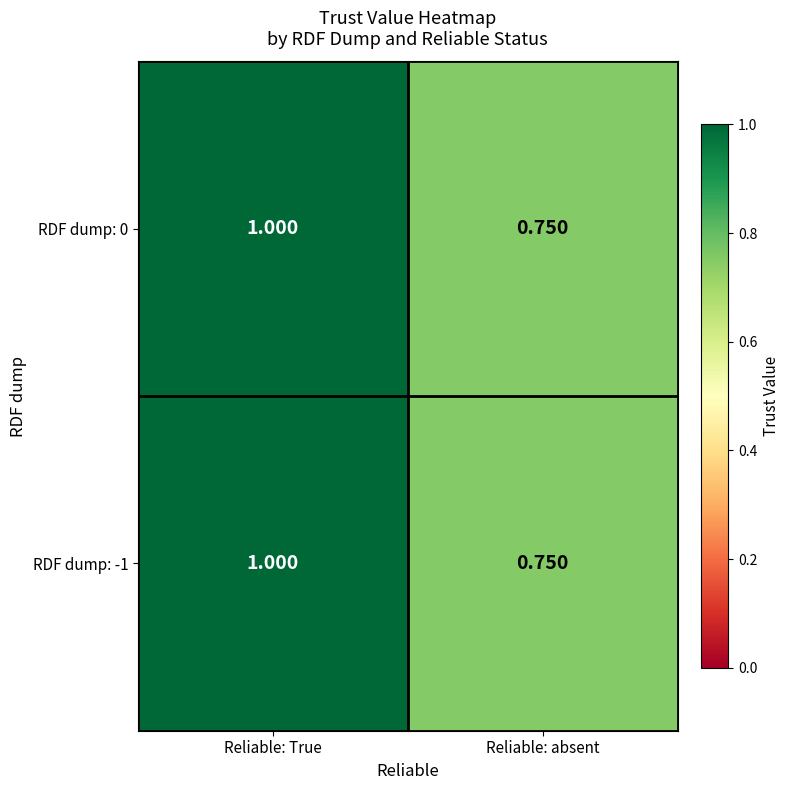

Which category has the highest value across all series?

Reliable: True